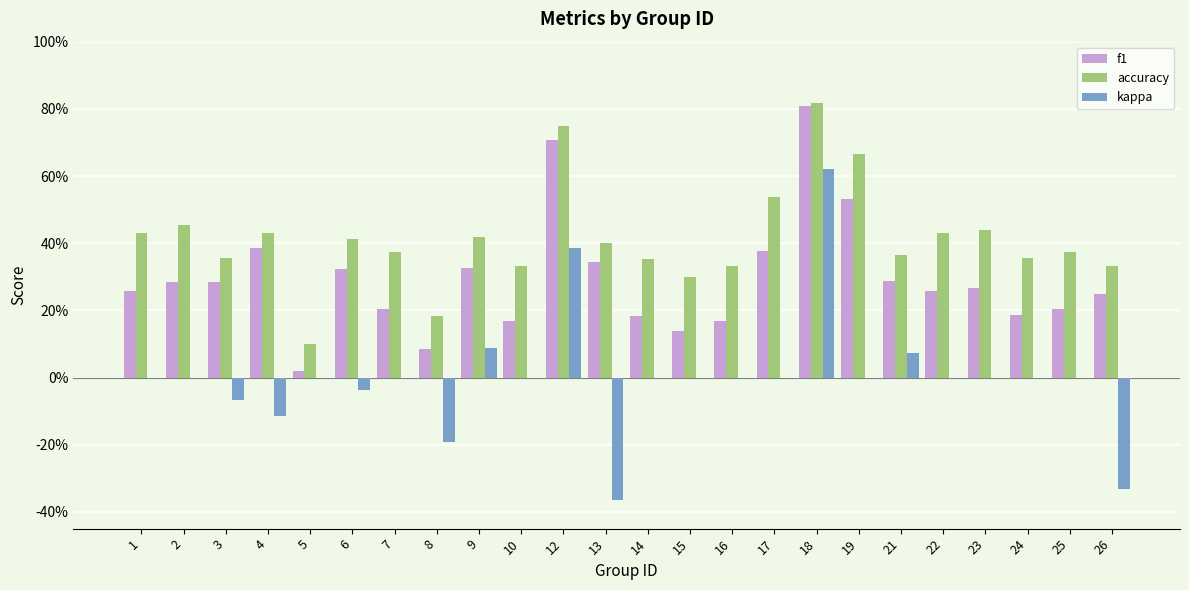

True or false: accuracy has a value of 0.4 at 21.

True